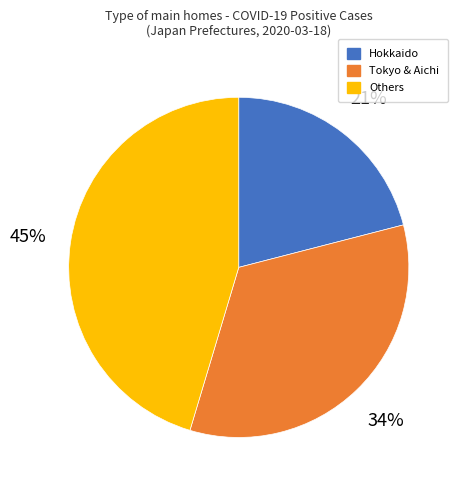

What percentage is the Tokyo & Aichi slice, to the nearest percent?

34%